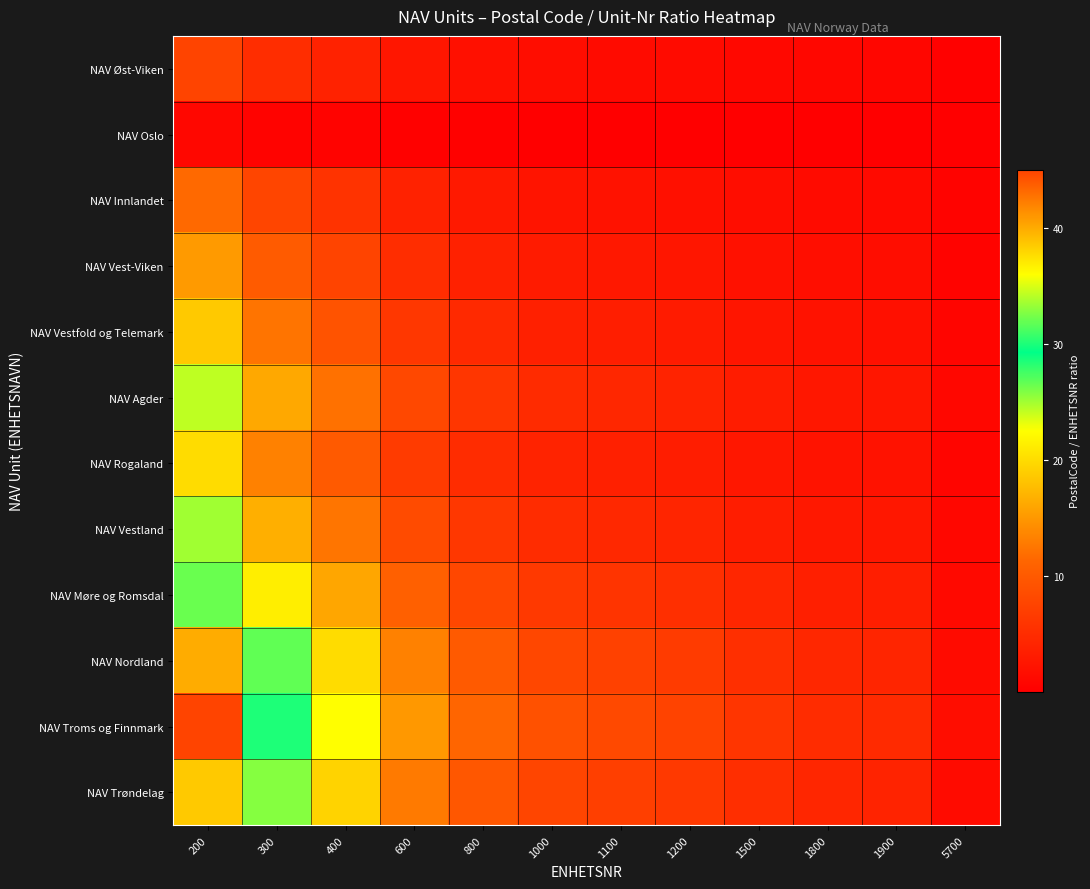

How many series are shown in this chart?

12